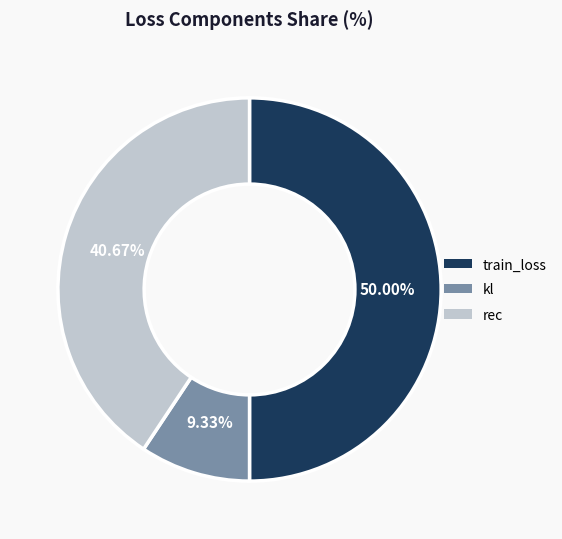

What is the total percentage of kl and train_loss?

59.3%